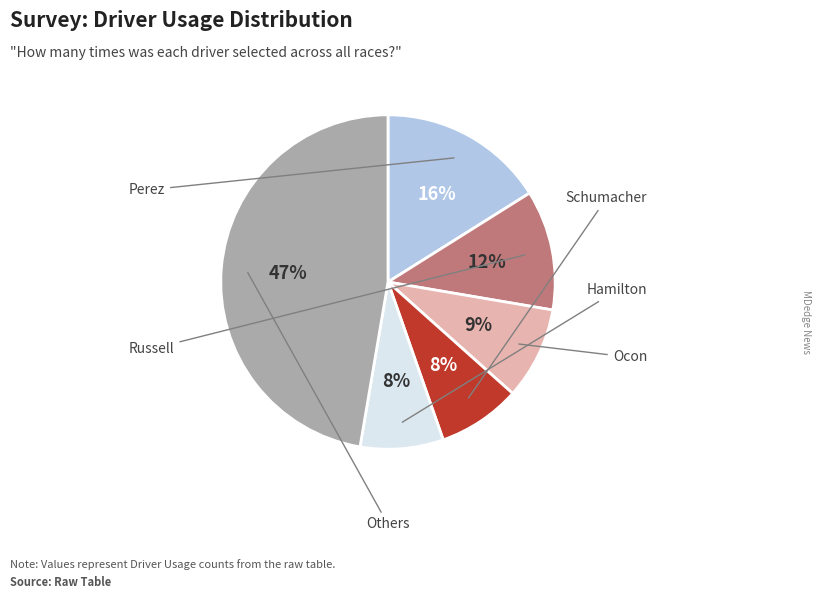

To the nearest percent, what is the average slice percentage?

17%